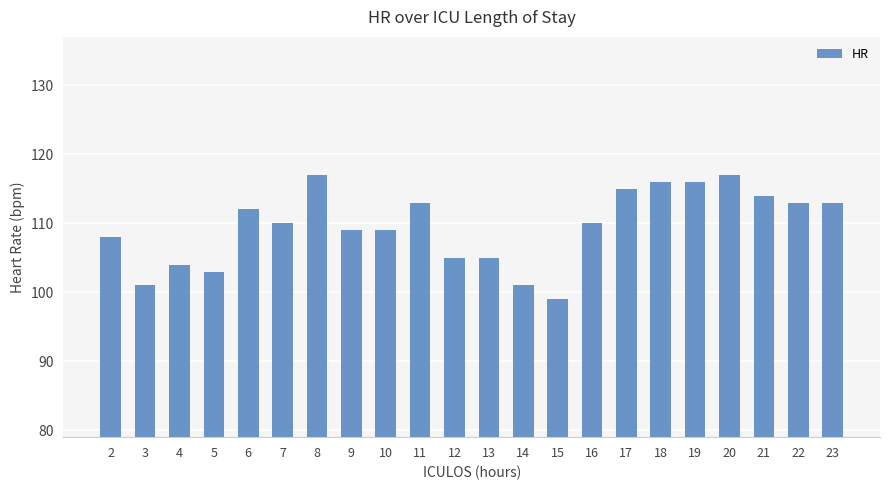

Reading left to right, extract all data points from this chart.

2=108	3=101	4=104	5=103	6=112	7=110	8=117	9=109	10=109	11=113	12=105	13=105	14=101	15=99	16=110	17=115	18=116	19=116	20=117	21=114	22=113	23=113